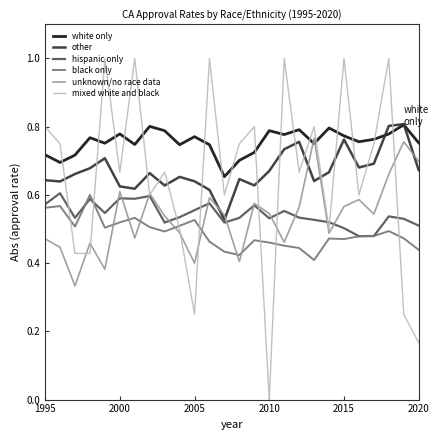

Which series has the largest total across all categories?

white only